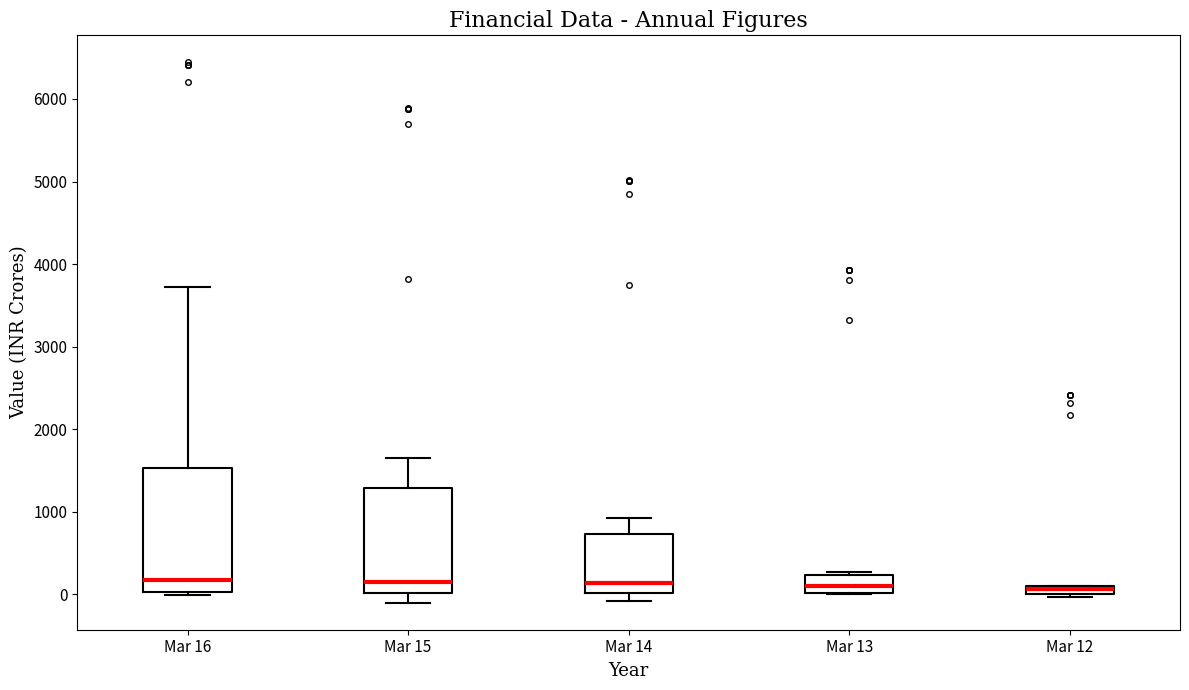

Which box is the tallest, from its lower edge to its upper edge?

Mar 16